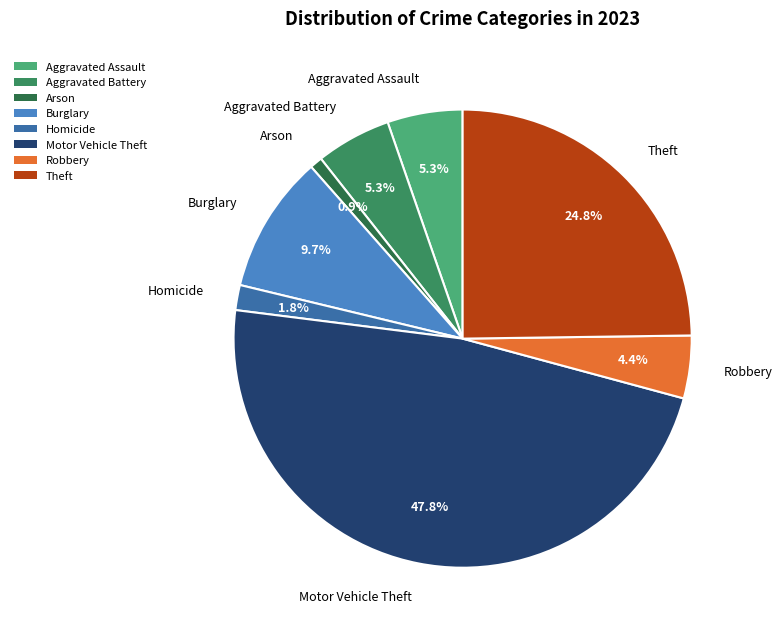

Which slice is the smallest?

Arson